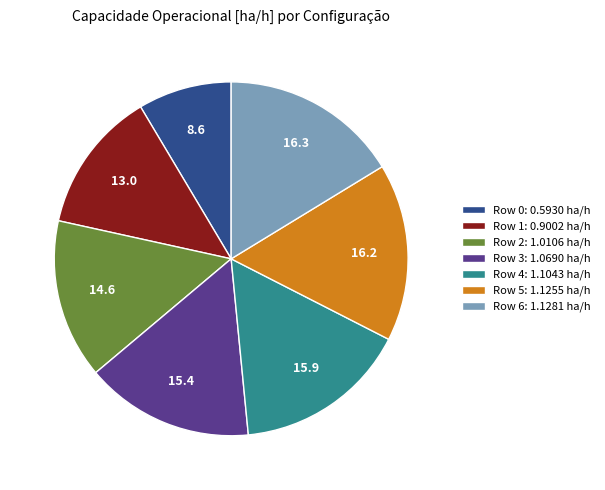

How many slices are in this pie chart?

7